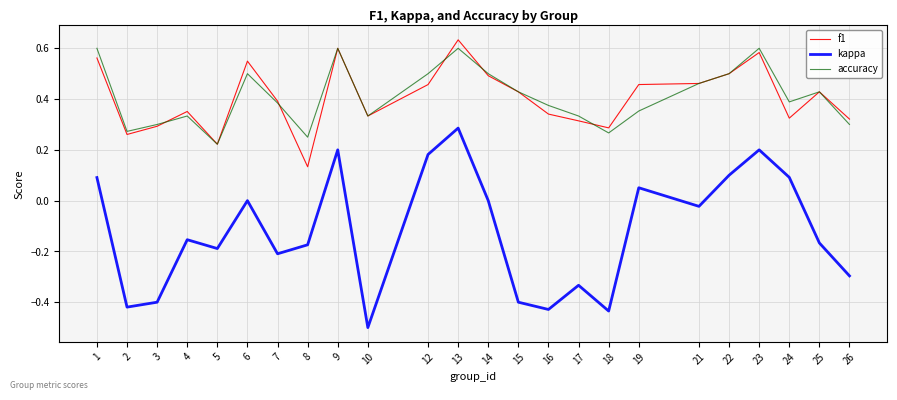

What is the total value across all series at 25?

0.7